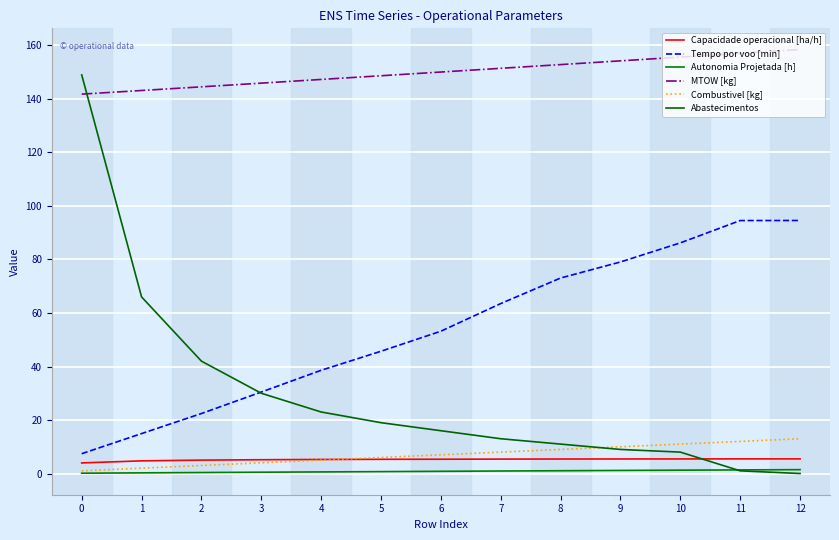

Reading left to right, extract all data points from this chart.

Capacidade operacional [ha/h]: 0=4.0	1=4.7	2=5.0	3=5.2	4=5.3	5=5.3	6=5.3	7=5.4	8=5.4	9=5.4	10=5.4	11=5.5	12=5.5
Tempo por voo [min]: 0=7.4	1=14.9	2=22.4	3=30.5	4=38.6	5=45.7	6=53.2	7=63.5	8=73.1	9=79.1	10=86.2	11=94.6	12=94.6
Autonomia Projetada [h]: 0=0.1	1=0.2	2=0.4	3=0.5	4=0.6	5=0.7	6=0.8	7=0.9	8=1.0	9=1.1	10=1.2	11=1.4	12=1.4
MTOW [kg]: 0=141.8	1=143.2	2=144.5	3=145.9	4=147.3	5=148.7	6=150.1	7=151.5	8=152.8	9=154.2	10=155.7	11=157.1	12=158.5
Combustivel [kg]: 0=1.0	1=2.0	2=3.0	3=4.0	4=5.0	5=6.0	6=7.0	7=8.0	8=9.0	9=10.0	10=11.0	11=12.0	12=13.0
Abastecimentos: 0=149.0	1=66.0	2=42.0	3=30.0	4=23.0	5=19.0	6=16.0	7=13.0	8=11.0	9=9.0	10=8.0	11=1.0	12=0.0